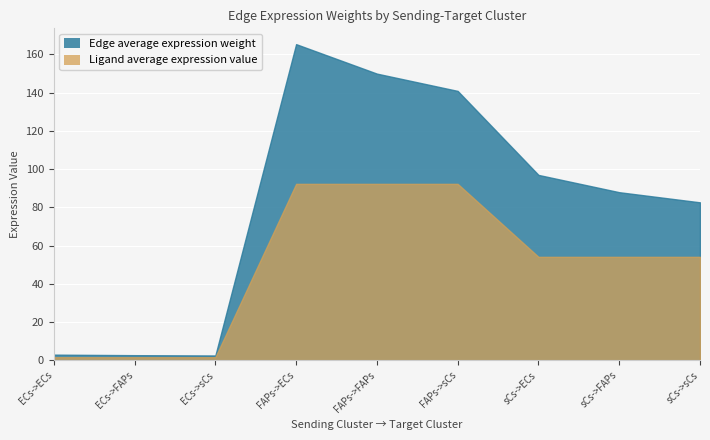

What is the value of the Ligand average expression value point at the 2nd from the left?

1.7